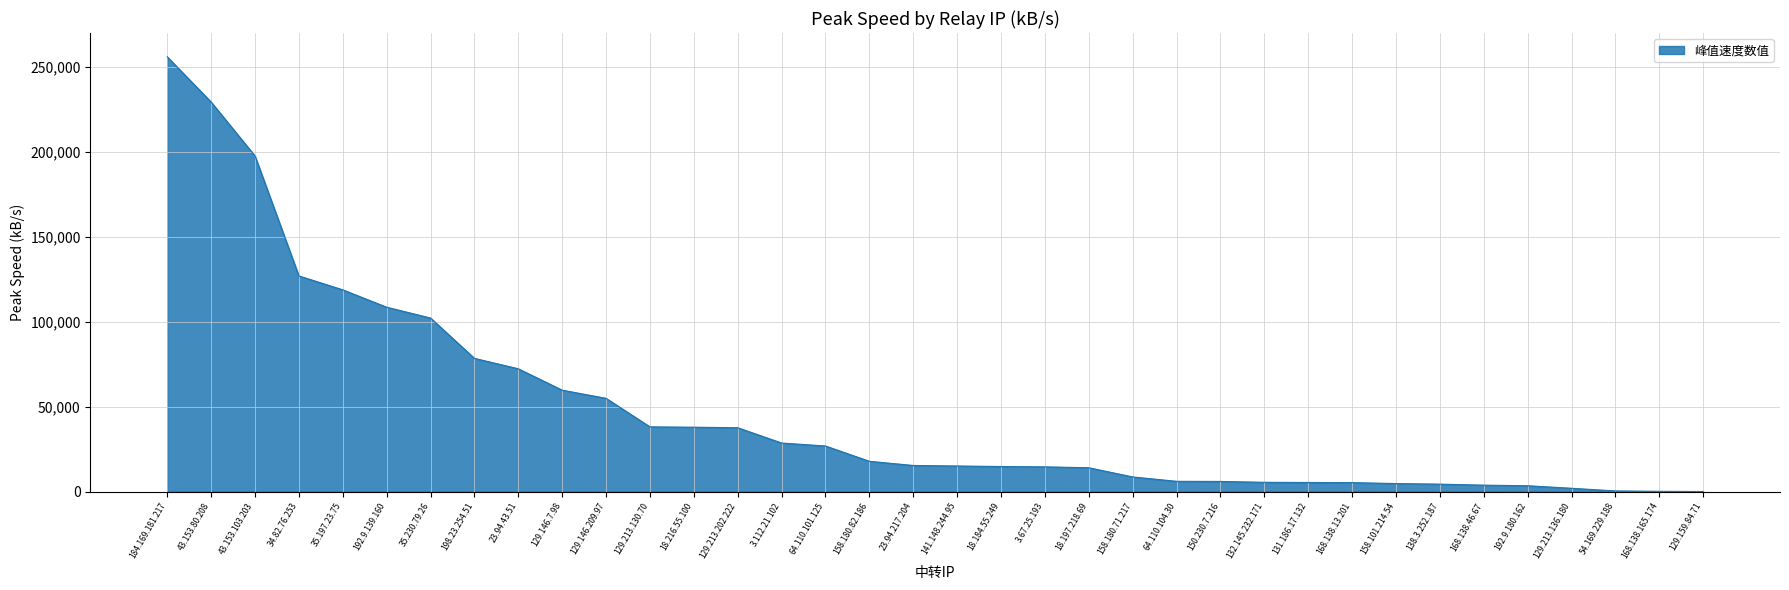

At which category does the chart reach its peak across all series?

184.169.181.217